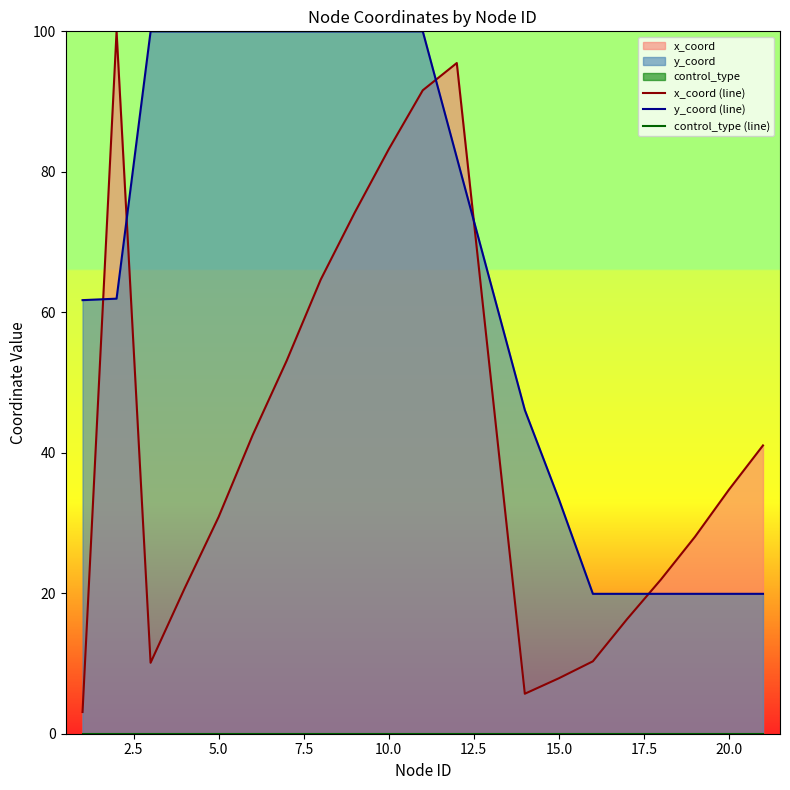

Is it true that y_coord (line) equals 162.6 at 7.5?

False